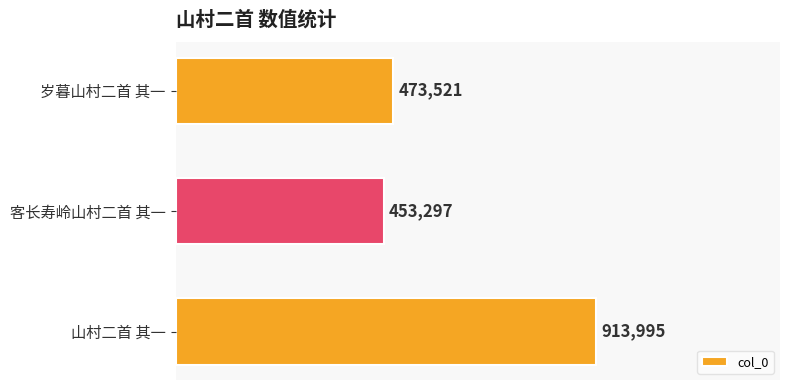

Read the value at 客长寿岭山村二首 其一.

453297